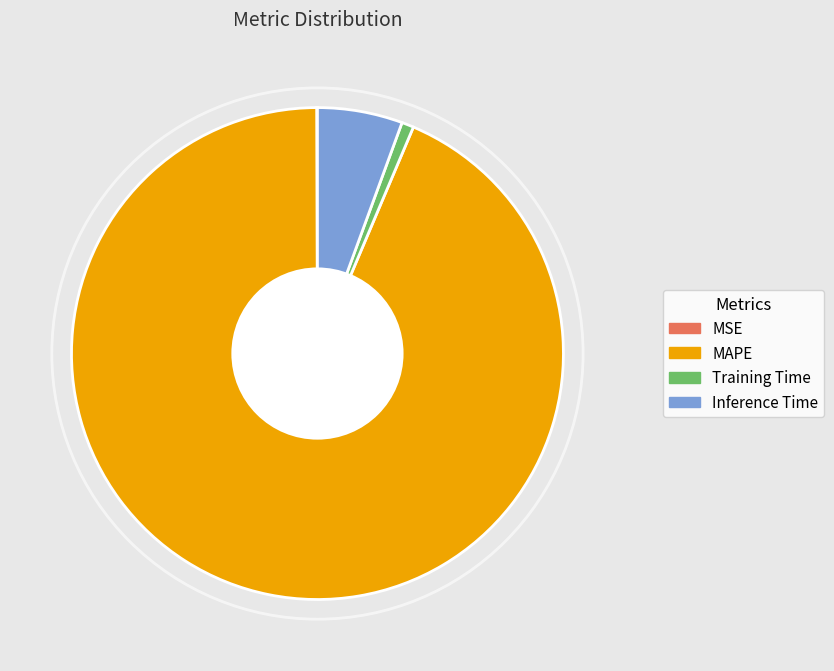

The MAPE slice represents 79% of the pie. True or false?

False